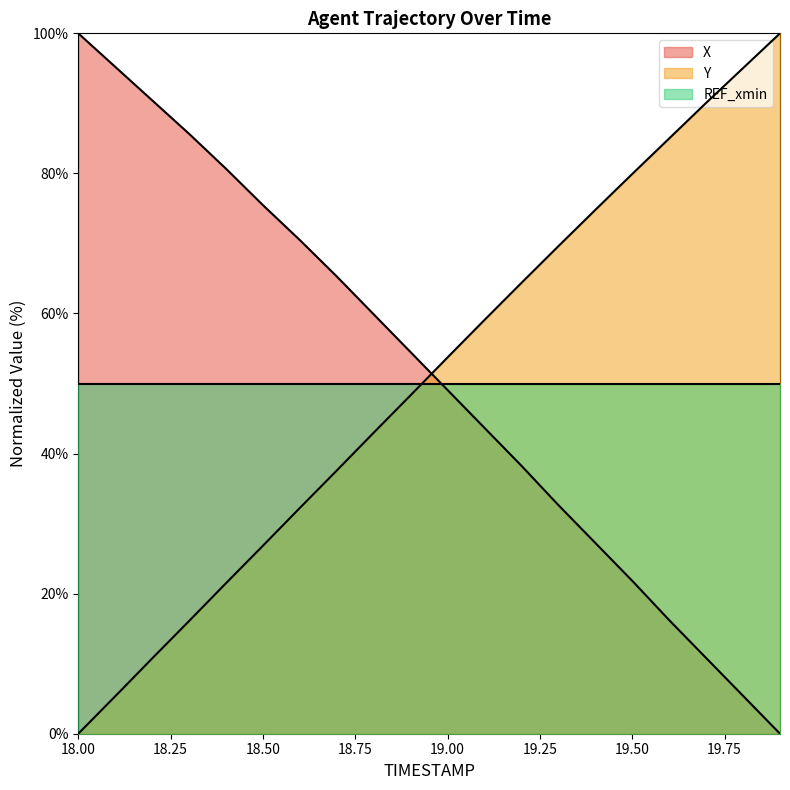

Is it true that Y equals 17.9 at 18.50?

False